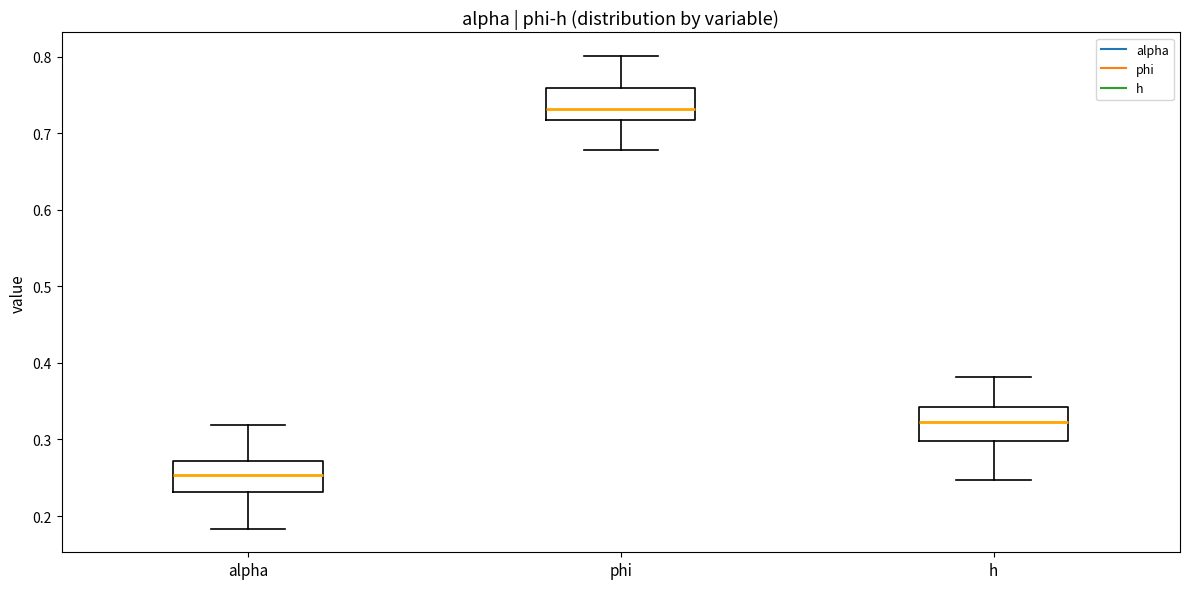

Where does the upper whisker of the box for h end on the y-axis? The values are not printed on the chart, so give them approximately, as read against the axis.

0.38